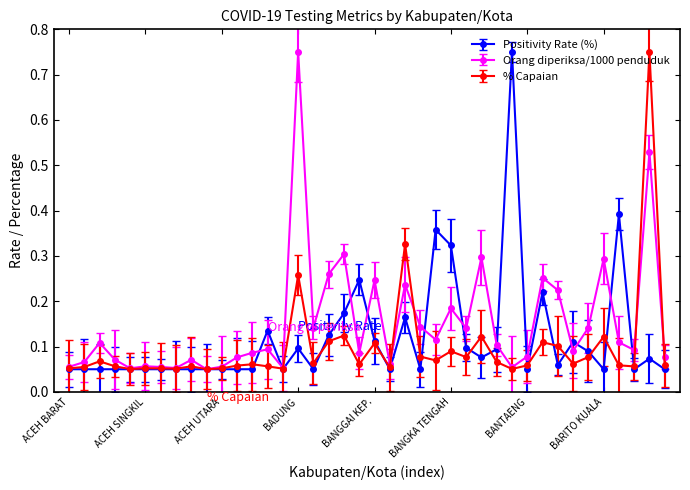

At how many categories does at least one series exceed 0?

40